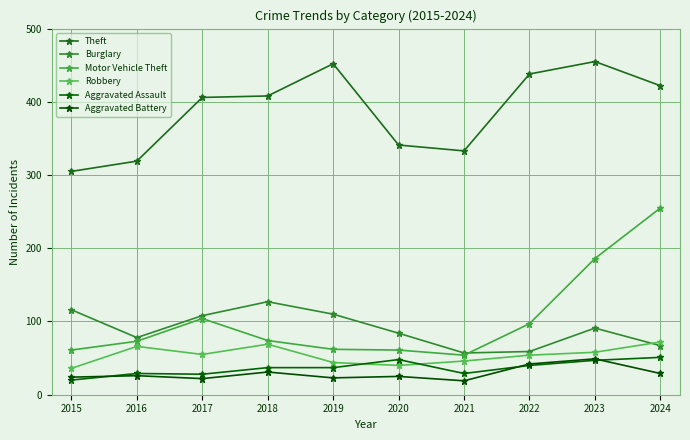

What is the value of the Motor Vehicle Theft point at the 8th from the left?

97